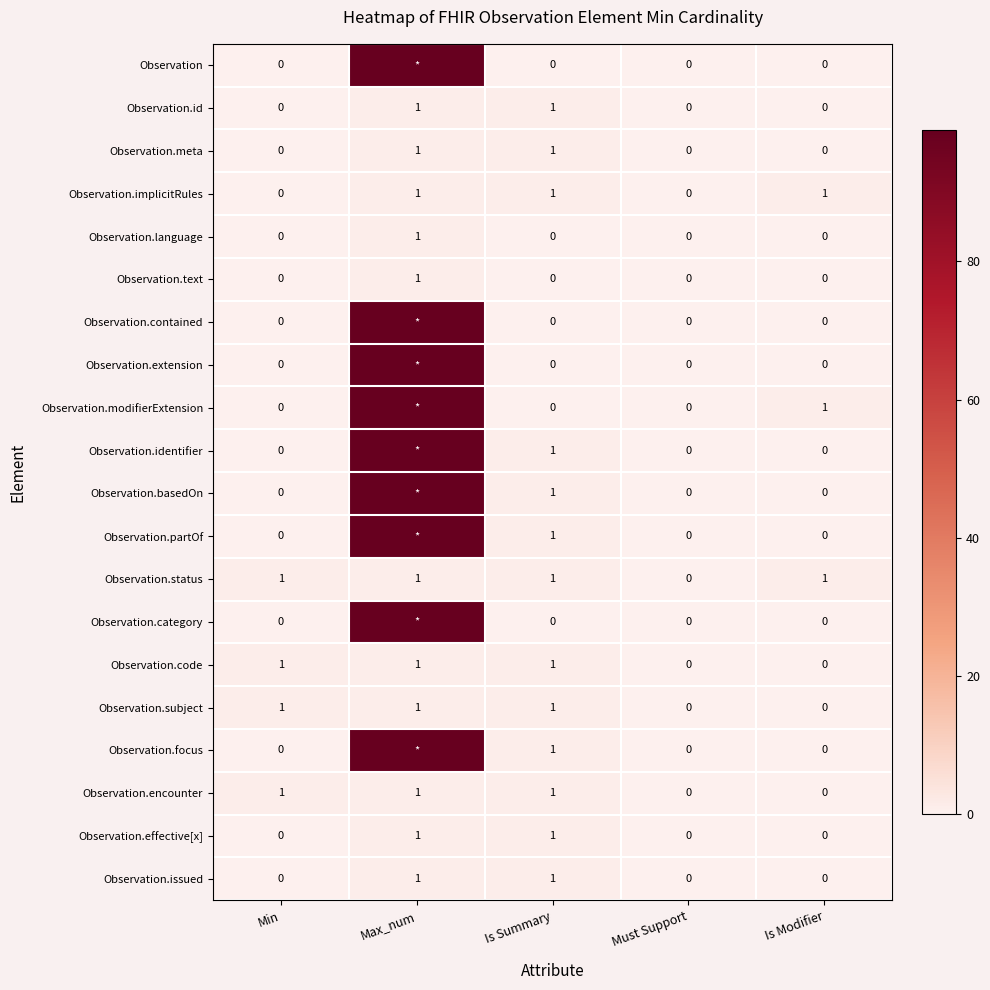

Is it true that Observation.meta equals 0 at Is Modifier?

True